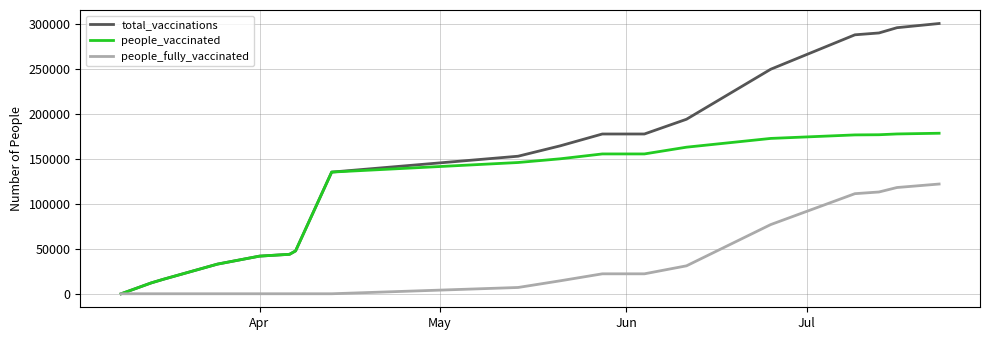

Which series has the largest range (max minus min)?

total_vaccinations